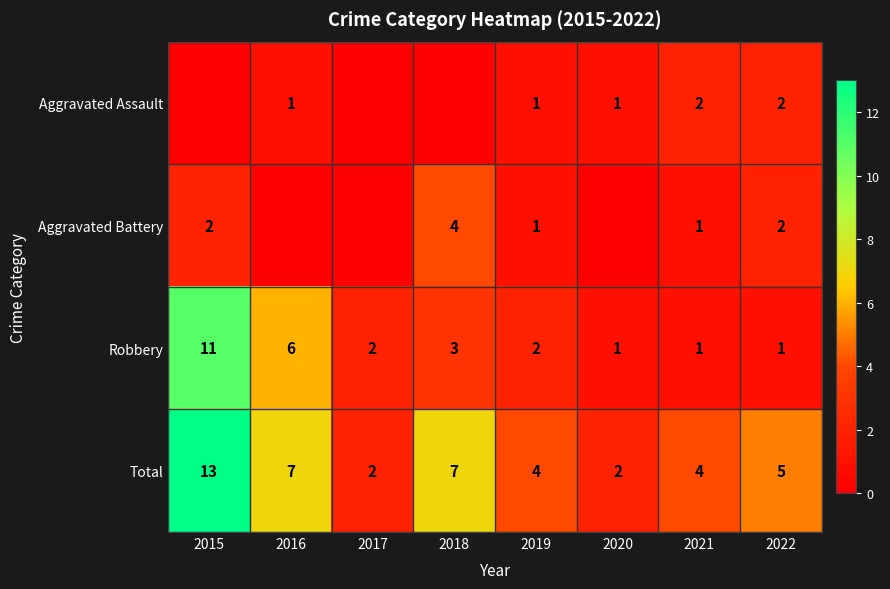

True or false: Aggravated Battery has a value of 7 at 2018.

False